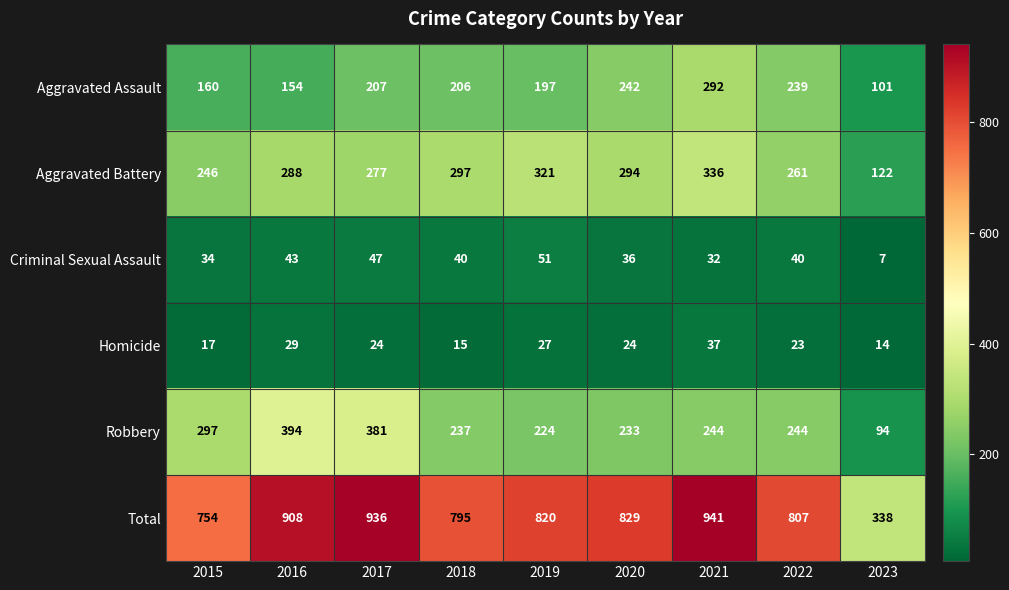

At which label does Aggravated Assault first exceed 206?

2017